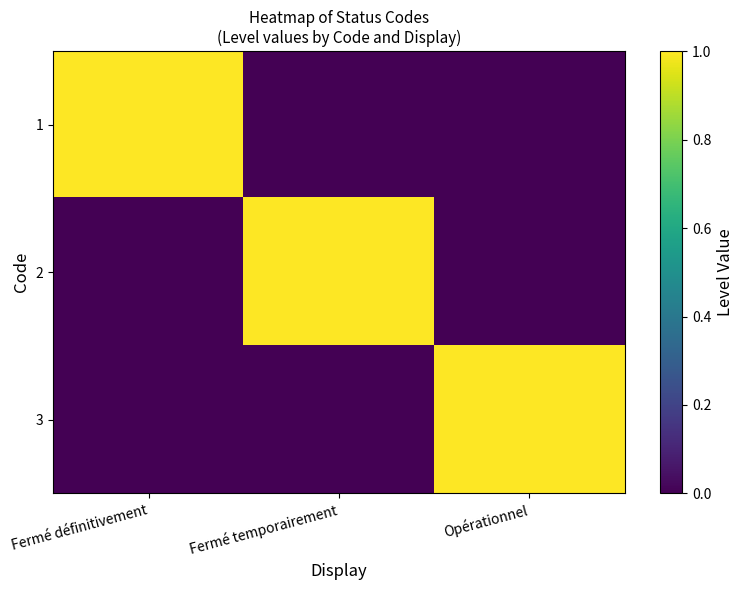

Which label corresponds to the largest value in the chart?

Fermé définitivement